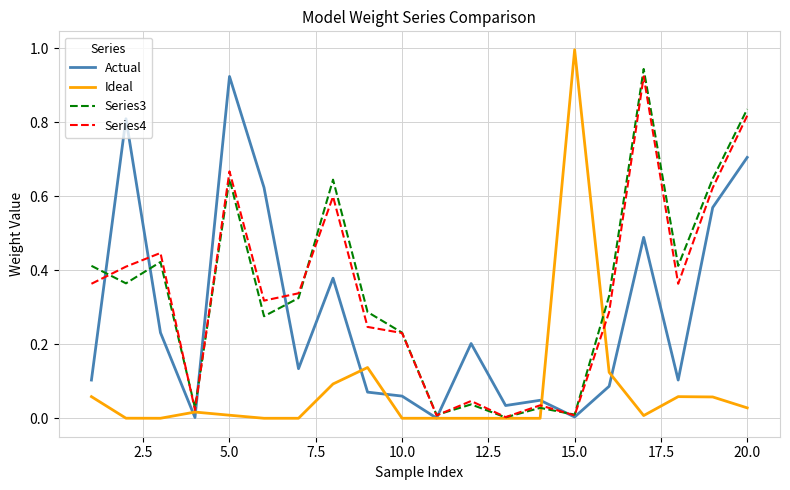

What is the greatest value displayed?

1.0